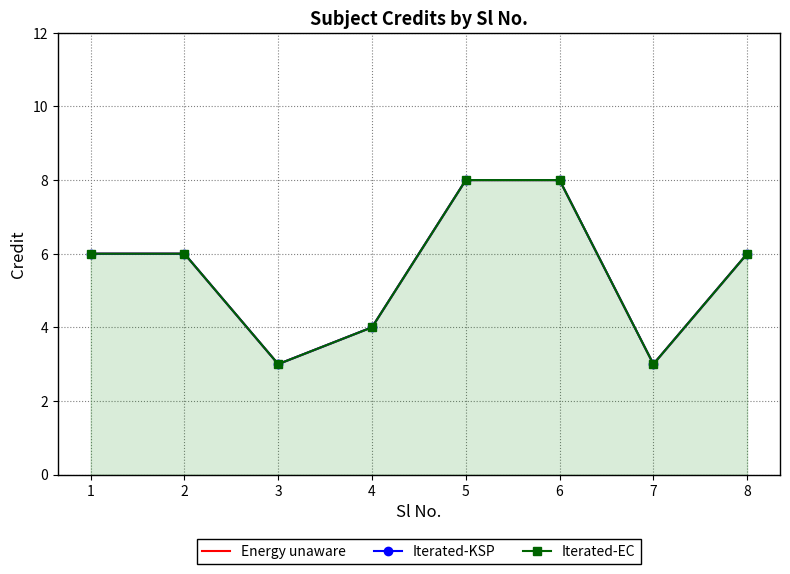

Which has a higher value, 7 or 2?

2